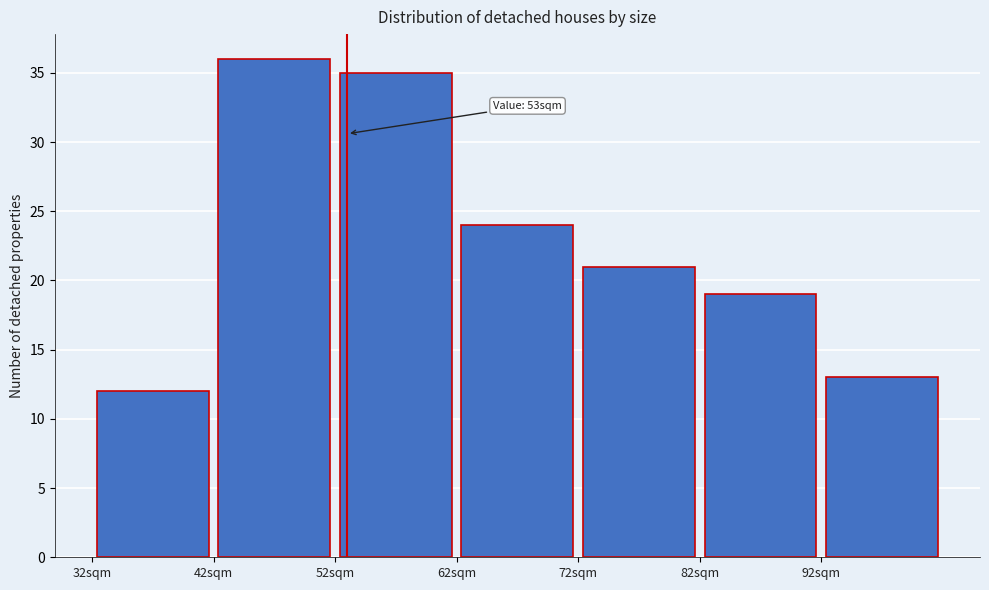

Which range on the x-axis has the tallest bar?

42 to 52